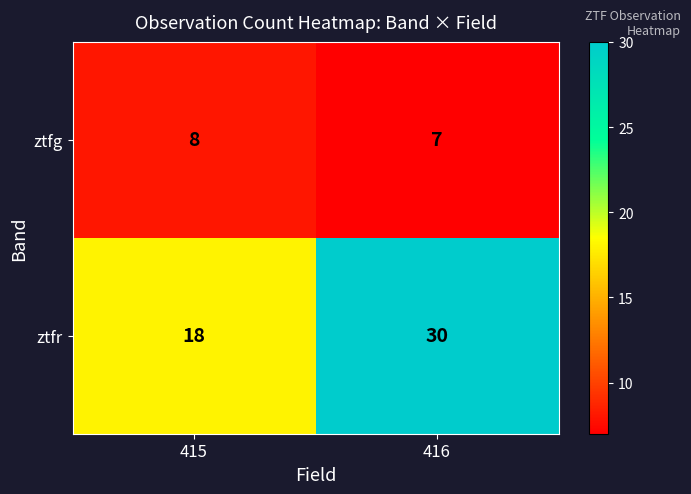

At which category is the sum across all series the highest?

416